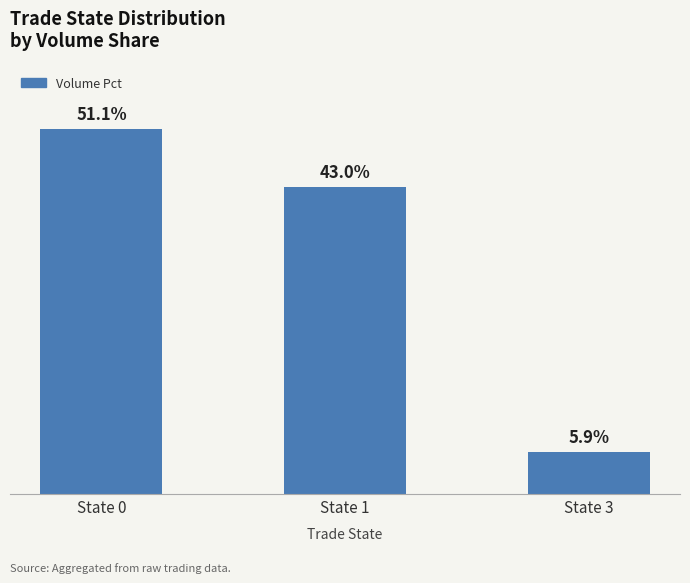

Are the bars horizontal?

No